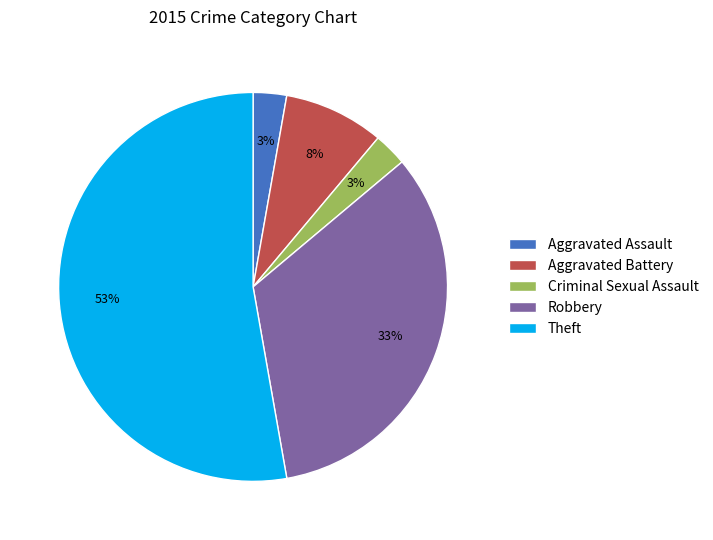

The Robbery slice represents 25% of the pie. True or false?

False